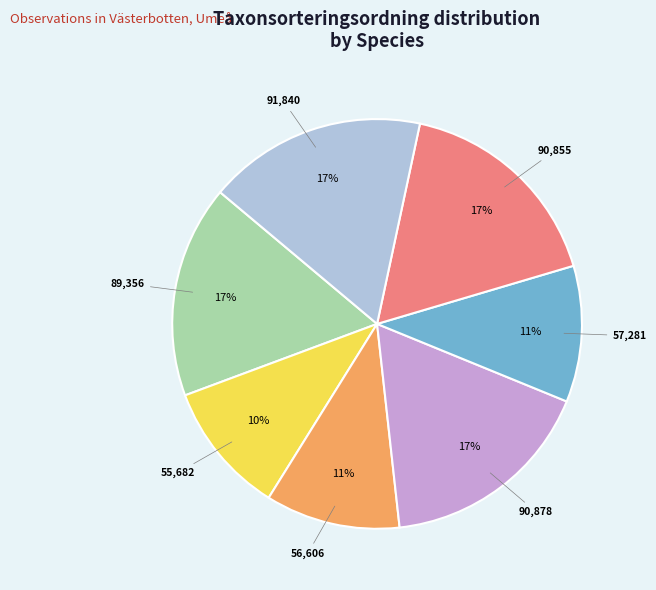

To the nearest percent, what is the difference between the largest and smallest slice percentages?

7%